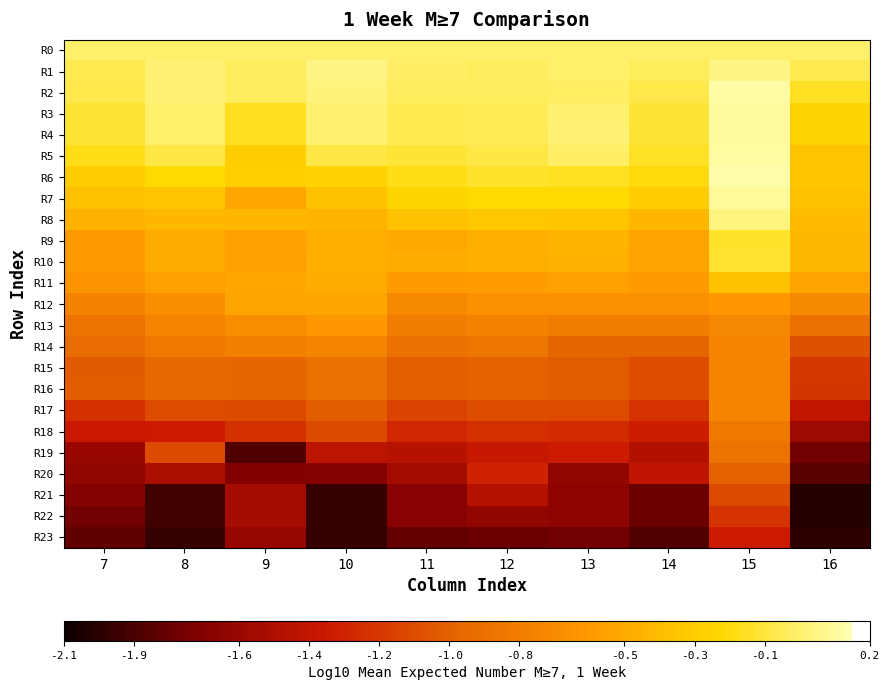

Reading right to left, extract all data points from this chart.

R0: 16=0.0	15=0.0	14=0.0	13=0.0	12=0.0	11=0.0	10=0.0	9=0.0	8=0.0	7=0.0
R1: 16=-0.1	15=0.0	14=-0.0	13=-0.0	12=-0.0	11=-0.0	10=0.0	9=-0.0	8=0.0	7=-0.1
R2: 16=-0.2	15=0.1	14=-0.1	13=-0.0	12=-0.0	11=-0.0	10=0.0	9=-0.0	8=0.0	7=-0.1
R3: 16=-0.3	15=0.1	14=-0.1	13=0.0	12=-0.0	11=-0.1	10=0.0	9=-0.2	8=-0.0	7=-0.1
R4: 16=-0.3	15=0.1	14=-0.1	13=0.0	12=-0.0	11=-0.1	10=0.0	9=-0.2	8=-0.0	7=-0.1
R5: 16=-0.3	15=0.1	14=-0.1	13=-0.0	12=-0.1	11=-0.1	10=-0.1	9=-0.3	8=-0.1	7=-0.2
R6: 16=-0.3	15=0.1	14=-0.2	13=-0.2	12=-0.1	11=-0.2	10=-0.3	9=-0.3	8=-0.2	7=-0.3
R7: 16=-0.4	15=0.1	14=-0.3	13=-0.2	12=-0.2	11=-0.3	10=-0.4	9=-0.5	8=-0.4	7=-0.4
R8: 16=-0.4	15=0.0	14=-0.4	13=-0.3	12=-0.3	11=-0.4	10=-0.4	9=-0.4	8=-0.4	7=-0.5
R9: 16=-0.4	15=-0.1	14=-0.5	13=-0.4	12=-0.5	11=-0.5	10=-0.5	9=-0.6	8=-0.5	7=-0.6
R10: 16=-0.4	15=-0.1	14=-0.5	13=-0.4	12=-0.5	11=-0.5	10=-0.5	9=-0.6	8=-0.5	7=-0.6
R11: 16=-0.5	15=-0.4	14=-0.6	13=-0.6	12=-0.6	11=-0.6	10=-0.5	9=-0.5	8=-0.6	7=-0.6
R12: 16=-0.7	15=-0.6	14=-0.7	13=-0.7	12=-0.7	11=-0.7	10=-0.5	9=-0.5	8=-0.7	7=-0.7
R13: 16=-0.9	15=-0.7	14=-0.8	13=-0.8	12=-0.8	11=-0.8	10=-0.6	9=-0.7	8=-0.7	7=-0.9
R14: 16=-1.1	15=-0.7	14=-1.0	13=-1.0	12=-0.9	11=-0.9	10=-0.7	9=-0.8	8=-0.8	7=-0.9
R15: 16=-1.2	15=-0.7	14=-1.1	13=-1.0	12=-1.0	11=-1.0	10=-0.9	9=-1.0	8=-0.9	7=-1.0
R16: 16=-1.2	15=-0.7	14=-1.1	13=-1.0	12=-1.0	11=-1.0	10=-0.9	9=-1.0	8=-0.9	7=-1.0
R17: 16=-1.4	15=-0.7	14=-1.2	13=-1.1	12=-1.1	11=-1.1	10=-1.0	9=-1.1	8=-1.1	7=-1.2
R18: 16=-1.6	15=-0.8	14=-1.3	13=-1.3	12=-1.2	11=-1.3	10=-1.1	9=-1.2	8=-1.3	7=-1.4
R19: 16=-1.8	15=-0.9	14=-1.5	13=-1.3	12=-1.4	11=-1.5	10=-1.4	9=-1.9	8=-1.1	7=-1.6
R20: 16=-1.8	15=-1.0	14=-1.4	13=-1.6	12=-1.3	11=-1.5	10=-1.7	9=-1.7	8=-1.5	7=-1.6
R21: 16=-2.0	15=-1.1	14=-1.8	13=-1.7	12=-1.5	11=-1.7	10=-2.0	9=-1.5	8=-1.9	7=-1.7
R22: 16=-2.0	15=-1.2	14=-1.8	13=-1.7	12=-1.6	11=-1.7	10=-2.0	9=-1.5	8=-1.9	7=-1.8
R23: 16=-2.0	15=-1.3	14=-1.9	13=-1.8	12=-1.8	11=-1.8	10=-2.0	9=-1.6	8=-2.0	7=-1.8